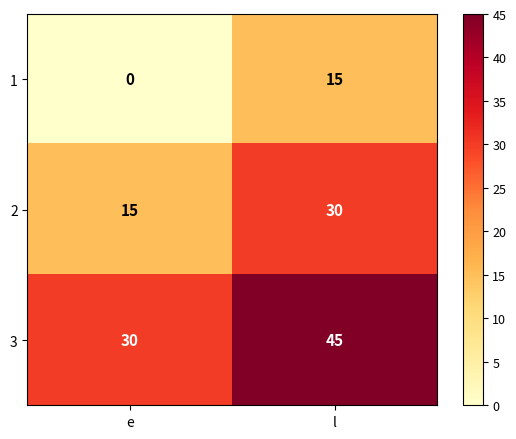

The 3 series shows 30 at e. True or false?

True